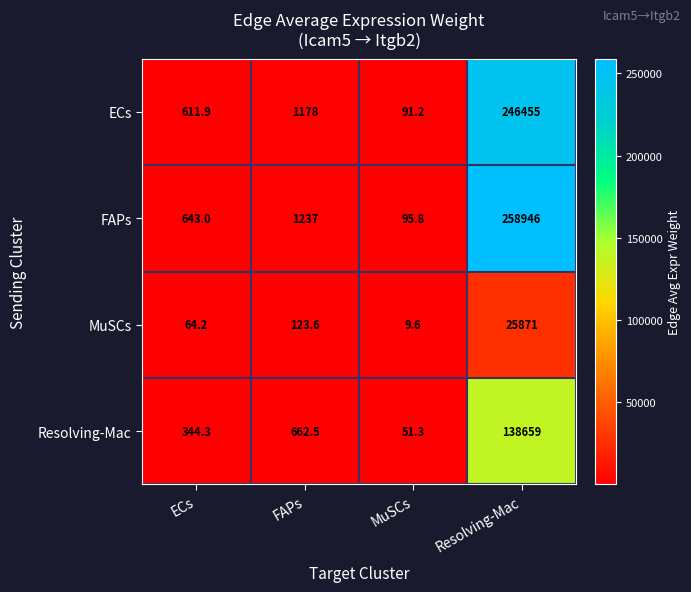

What is the total value across all series at ECs?

1663.4